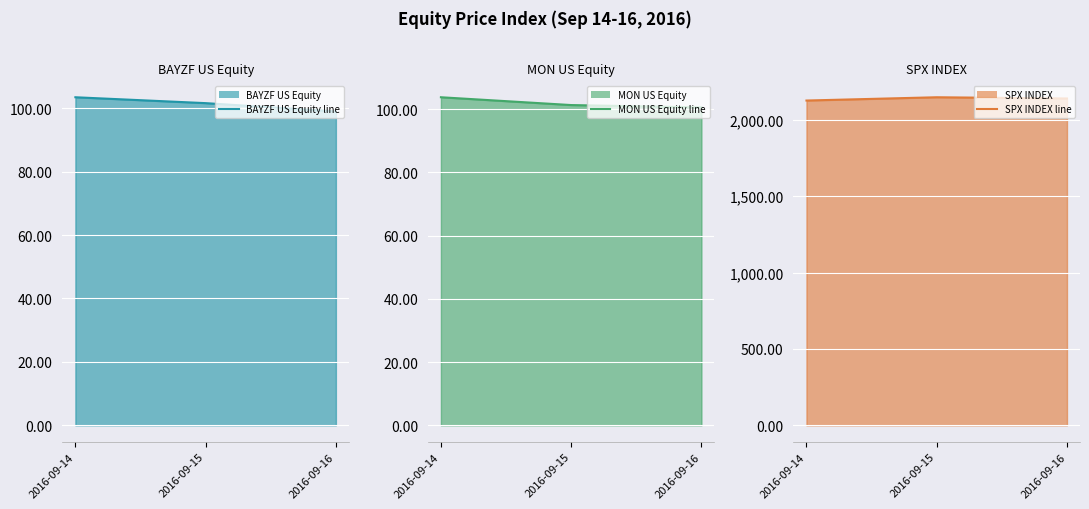

The MON US Equity line series shows 103.7 at 2016-09-14. True or false?

True